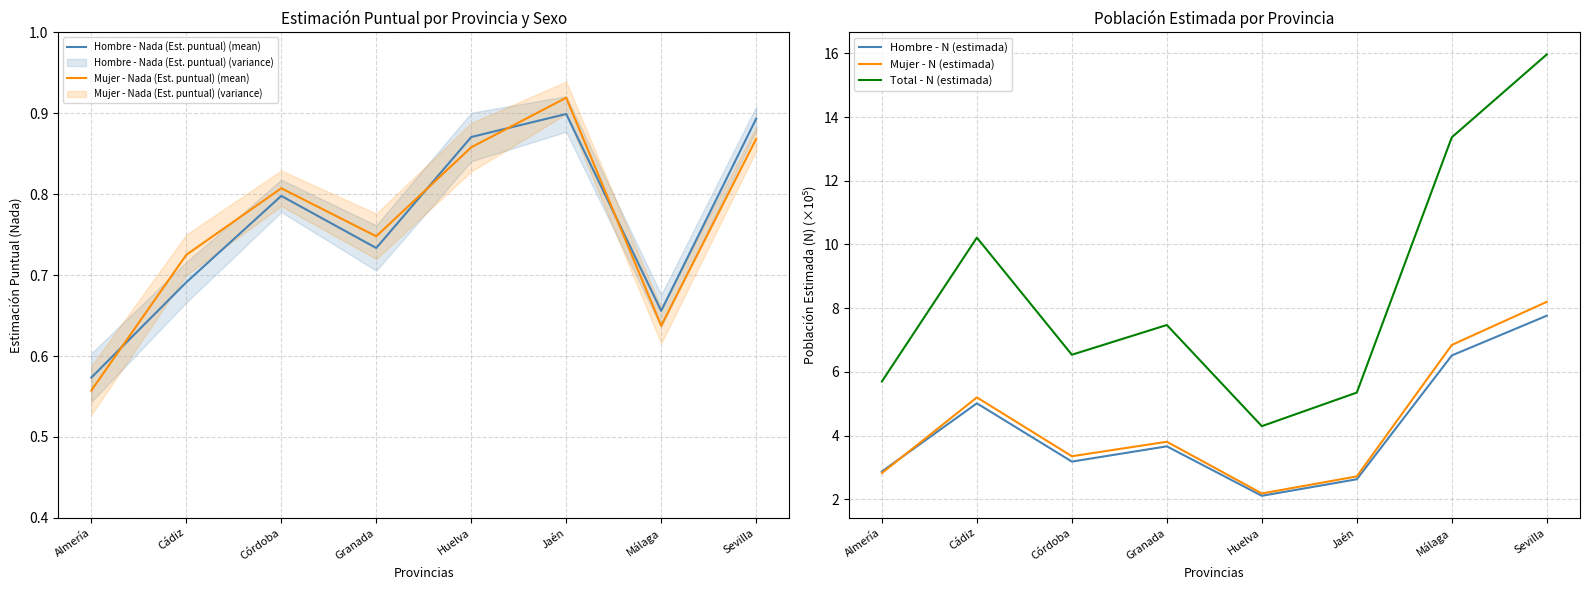

What is the average value of the Mujer - N (estimada) series?

4.4